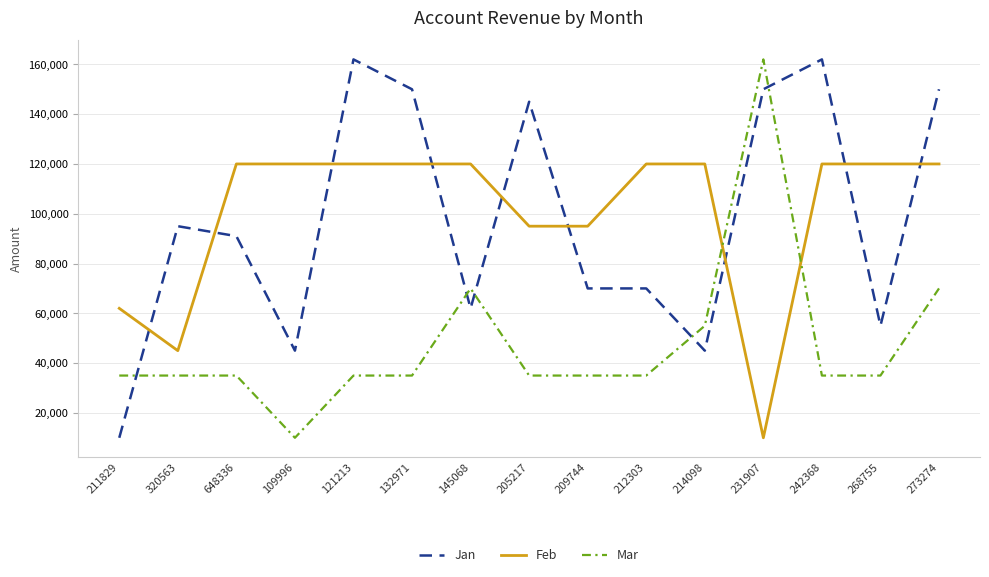

Is it true that Feb equals 120000 at 242368?

True